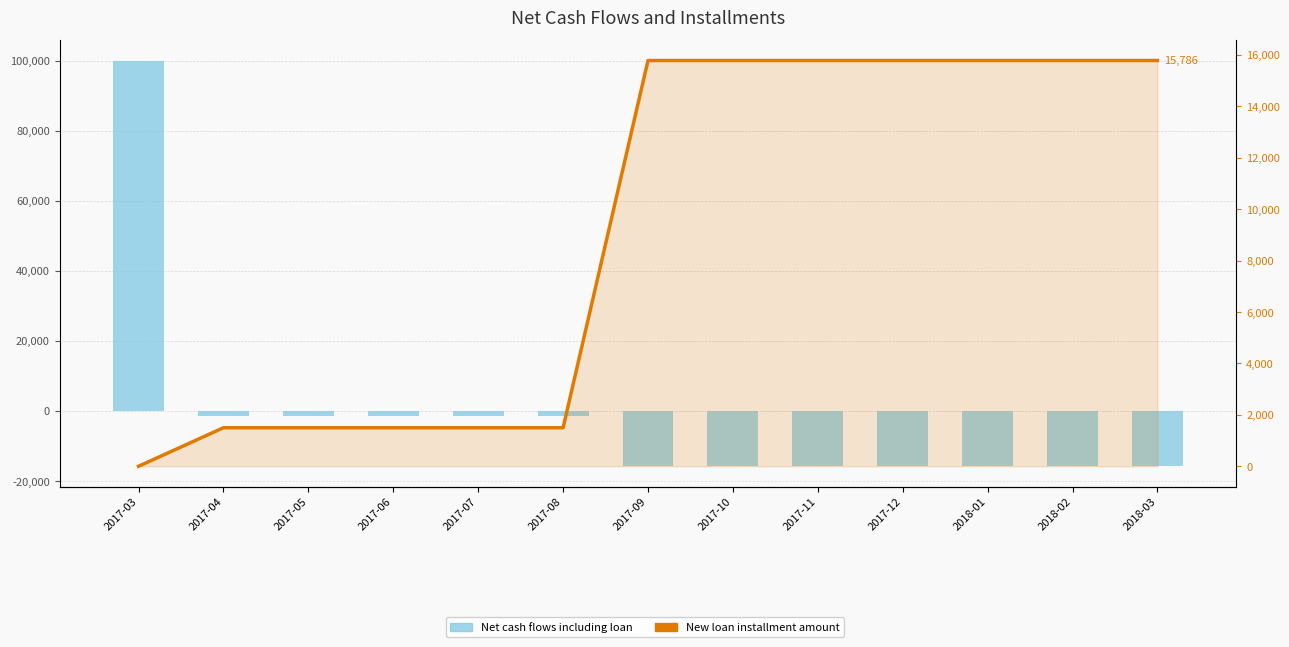

The value of New loan installment amount at 2017-08 is 1500.0. True or false?

True